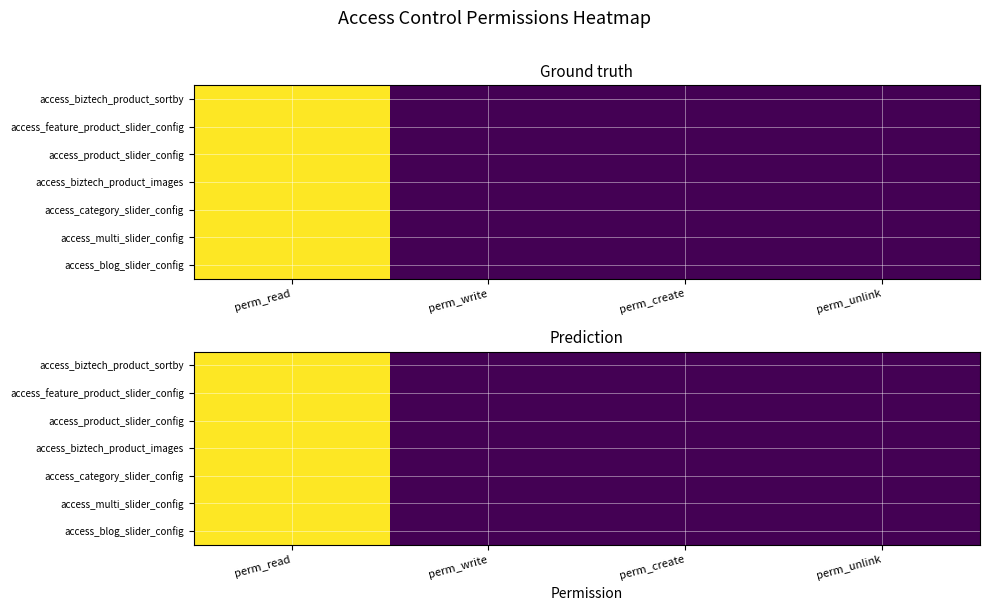

List the series in order of their peak value, lowest first.

access_blog_slider_config, access_multi_slider_config, access_category_slider_config, access_biztech_product_images, access_product_slider_config, access_feature_product_slider_config, access_biztech_product_sortby